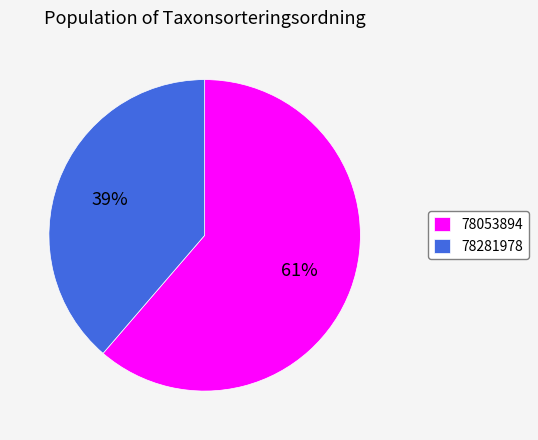

Is it true that 78053894 is 48% of the pie?

False